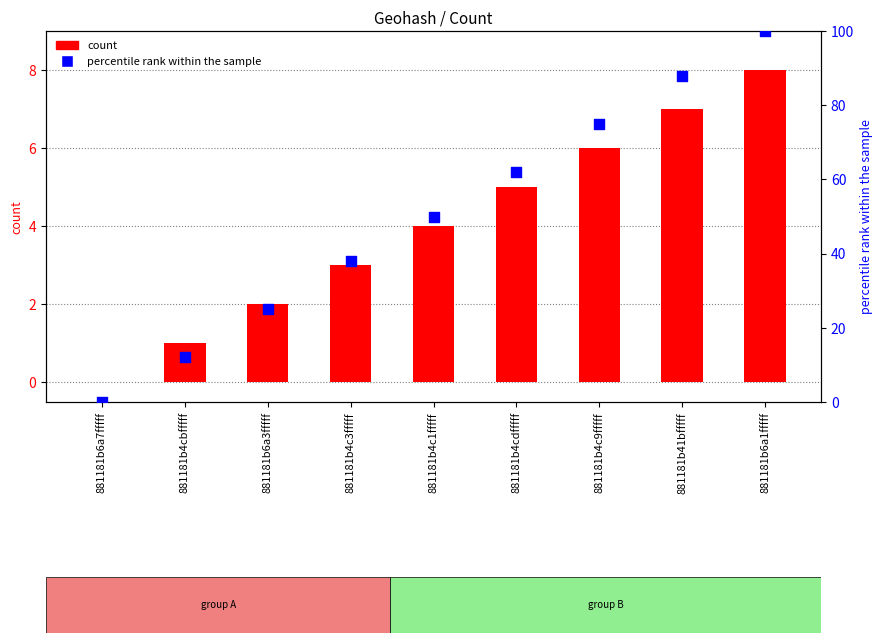

Is the value of percentile rank within the sample at 881181b41bfffff greater than the value of count at 881181b6a1fffff?

Yes